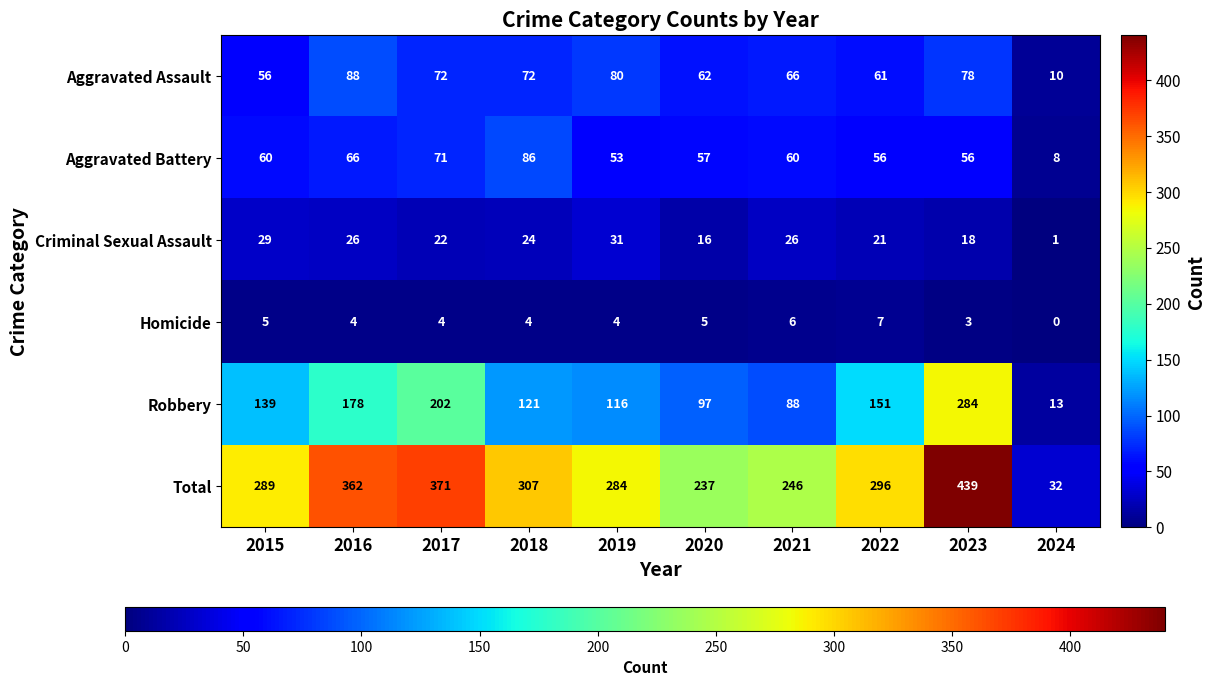

Which series changed the most between 2021 and 2024?

Total